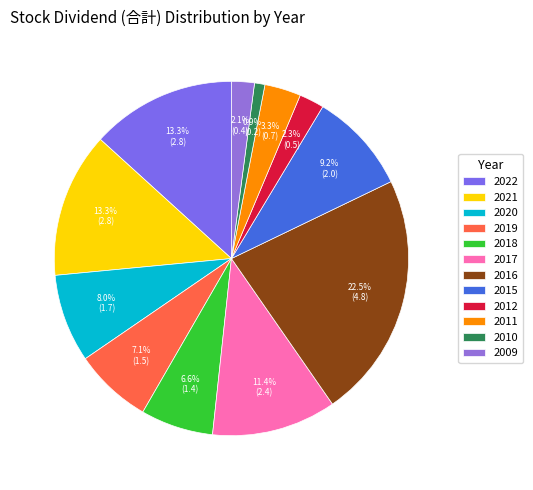

To the nearest percent, what is the combined percentage of 2021 and 2015?

22%